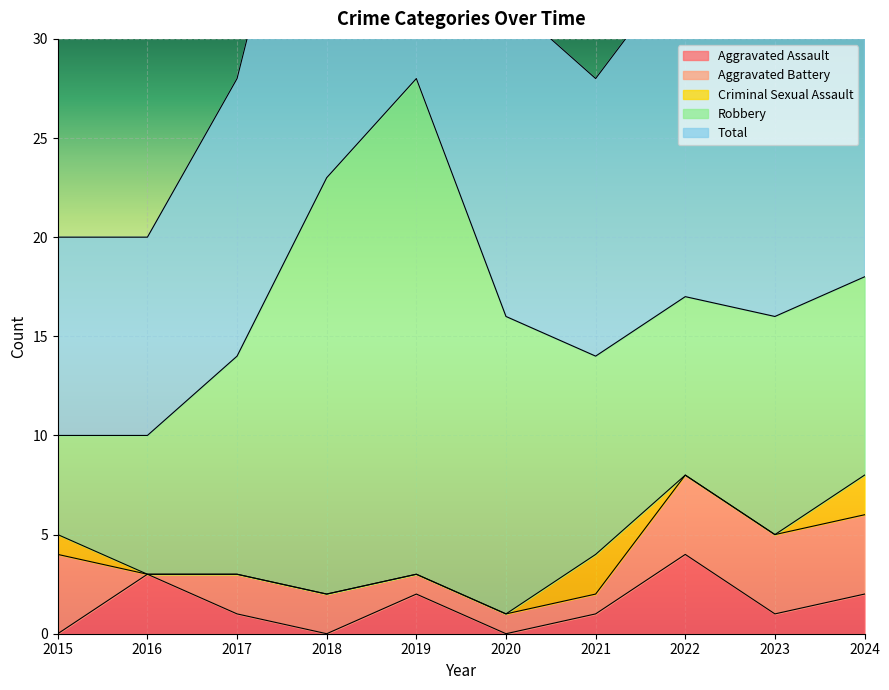

True or false: Total has more than 1 interior local peaks.

True